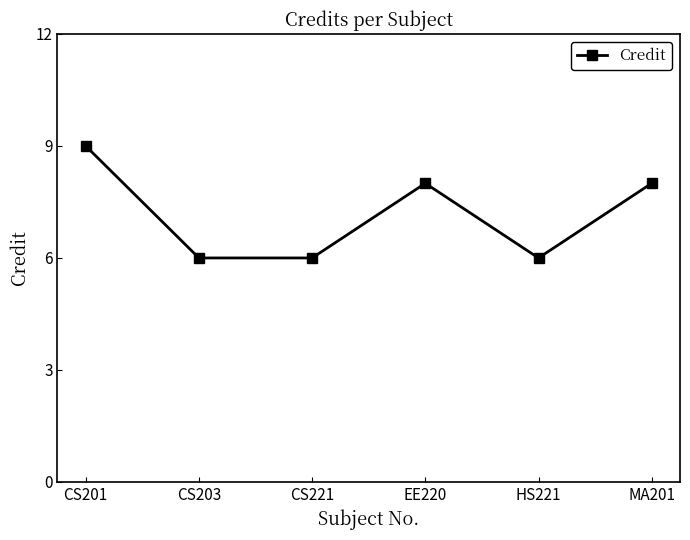

Reading left to right, what are all the values shown in this chart?

CS201=9	CS203=6	CS221=6	EE220=8	HS221=6	MA201=8